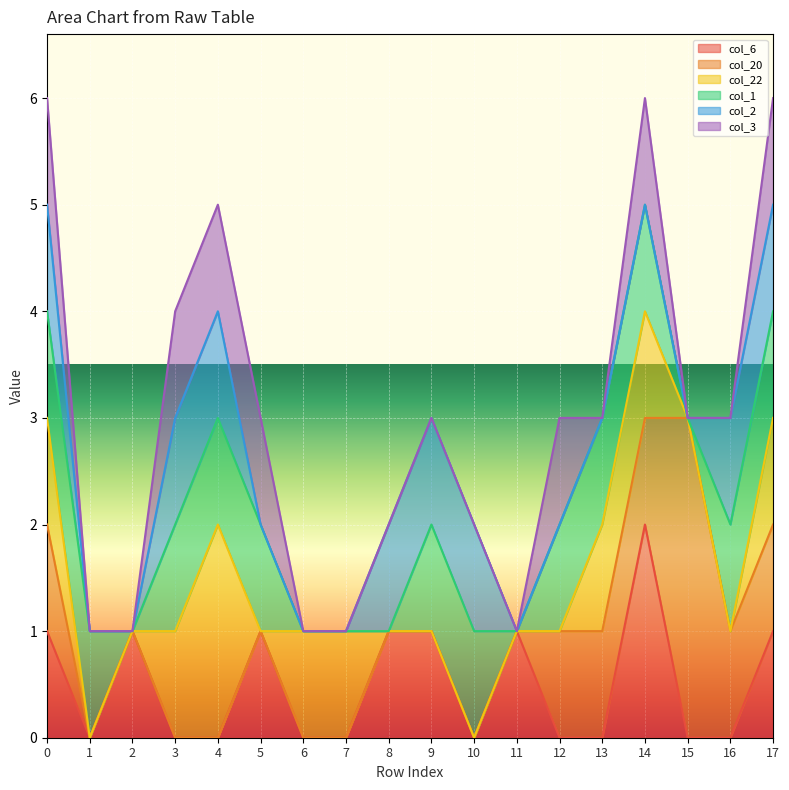

How many lines are shown in the chart?

6